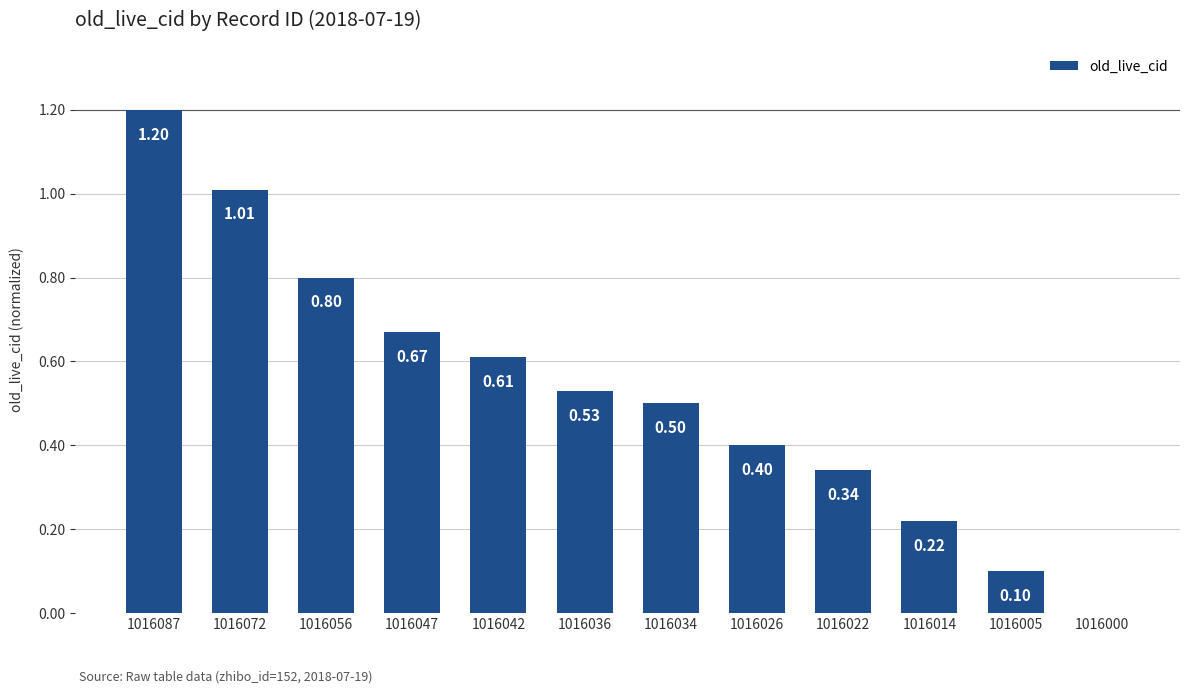

What is the difference between the values at 1016014 and 1016042?

0.4